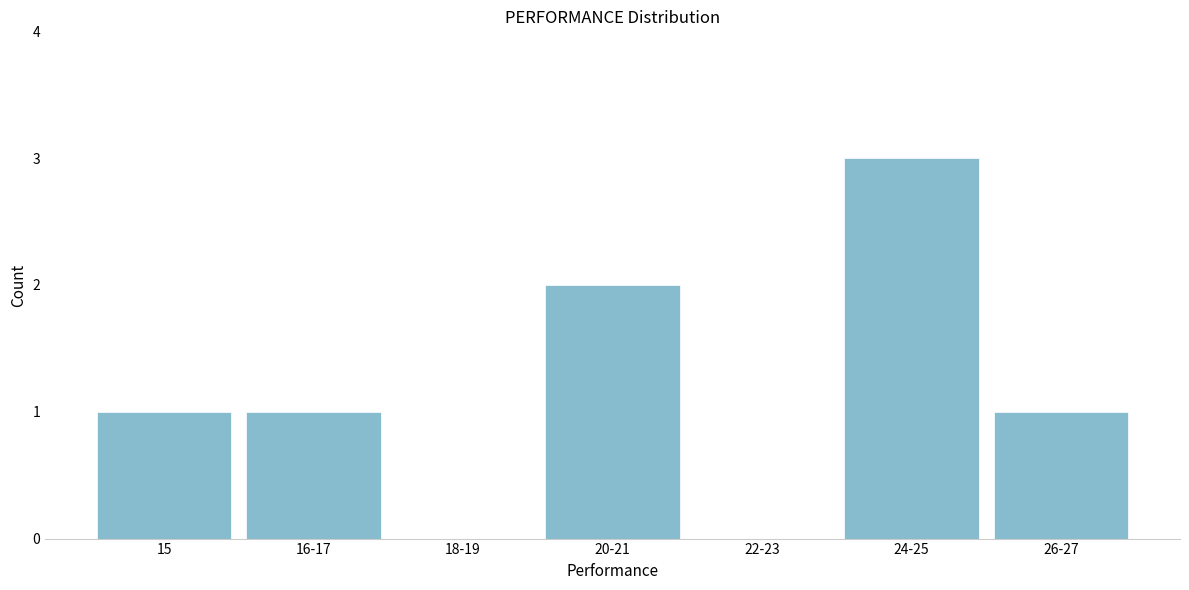

Reading right to left, extract all data points from this chart.

26-27=1	24-25=3	22-23=0	20-21=2	18-19=0	16-17=1	15=1